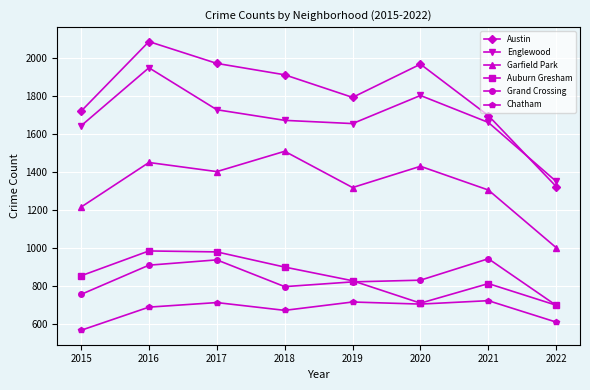

True or false: Chatham and Austin intersect in this chart.

False